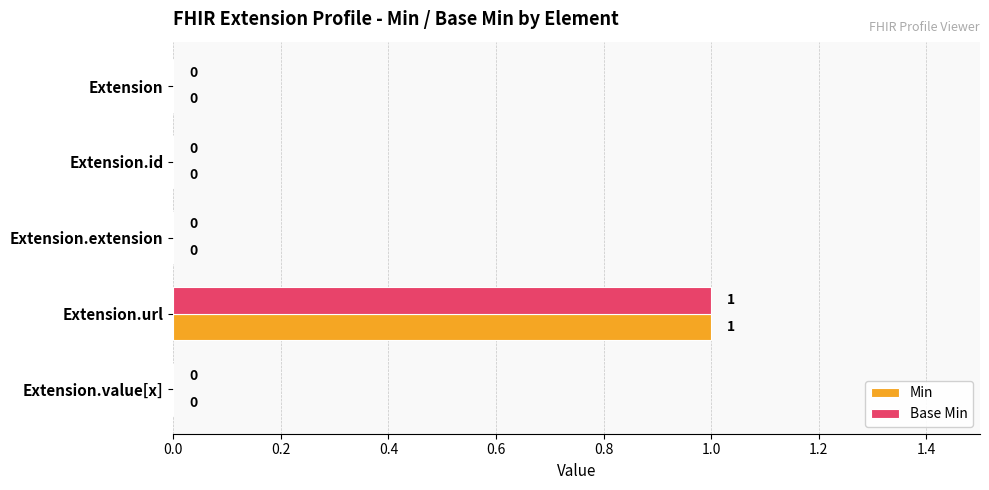

At which category is the sum across all series the highest?

Extension.url